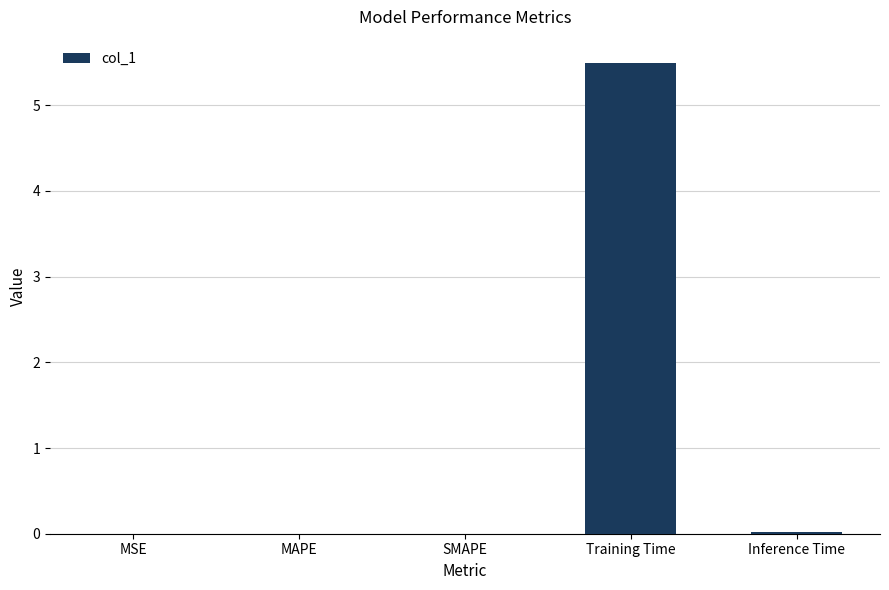

At which category does the chart reach its peak across all series?

Training Time